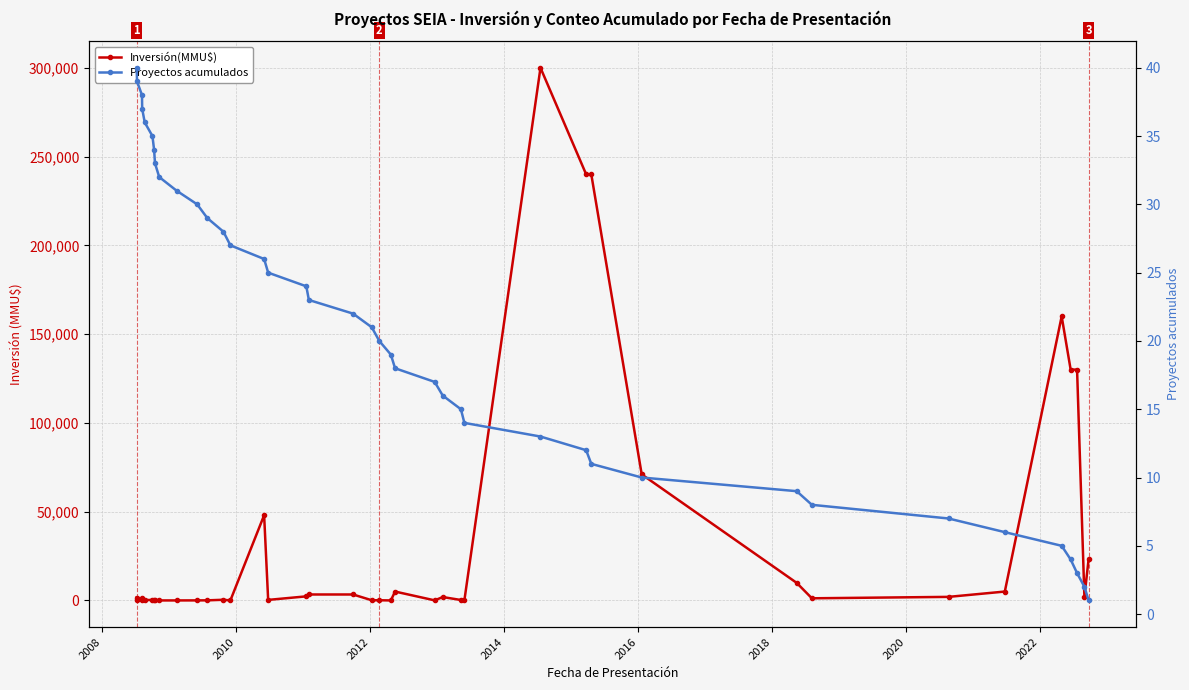

How many lines are shown in the chart?

2